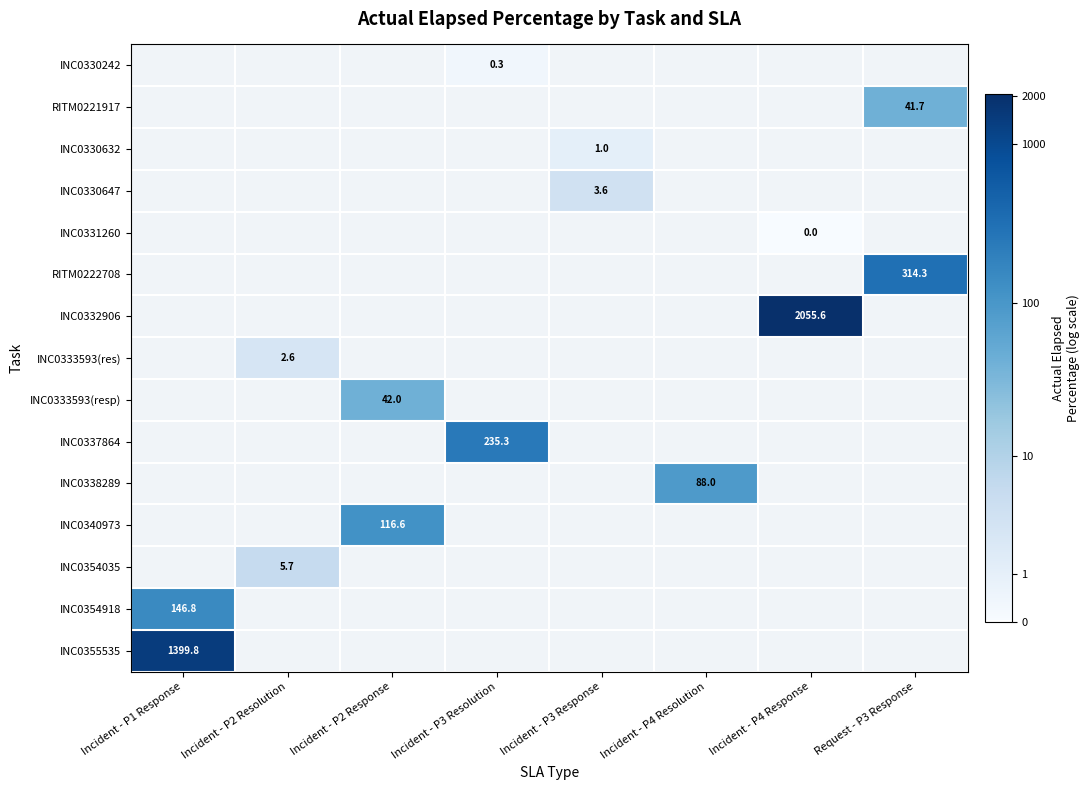

List the series in order of their overall mean, highest first.

INC0330242, RITM0221917, INC0330632, INC0330647, INC0331260, RITM0222708, INC0332906, INC0333593(res), INC0333593(resp), INC0337864, INC0338289, INC0340973, INC0354035, INC0354918, INC0355535